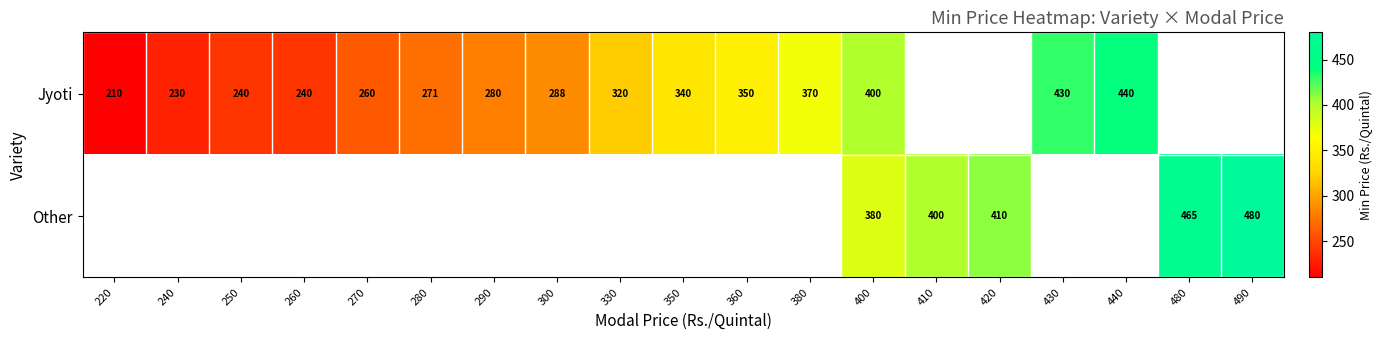

At how many categories does at least one series exceed 377?

7